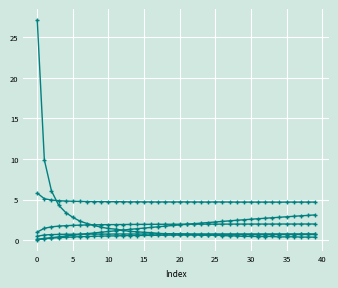

How many series are shown in this chart?

6